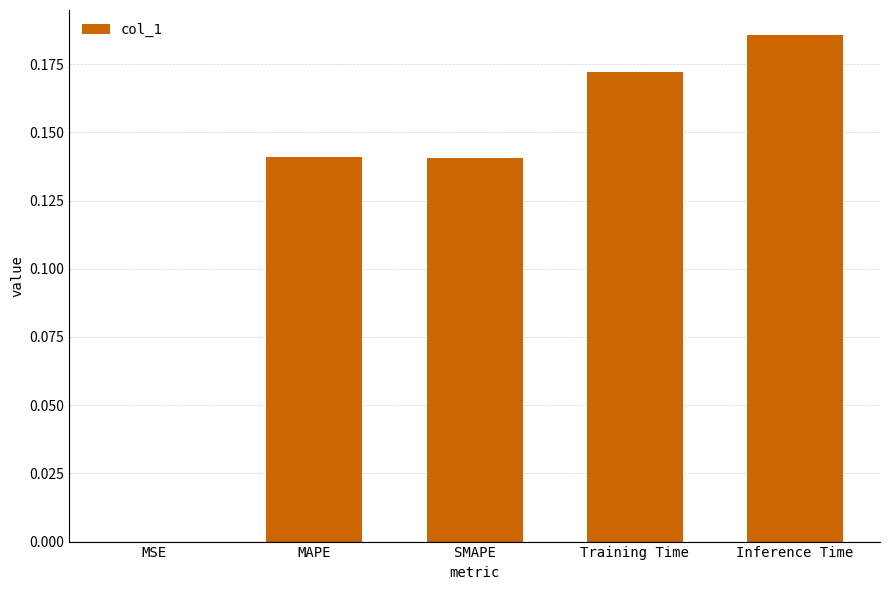

What is the sum of all values?

0.6